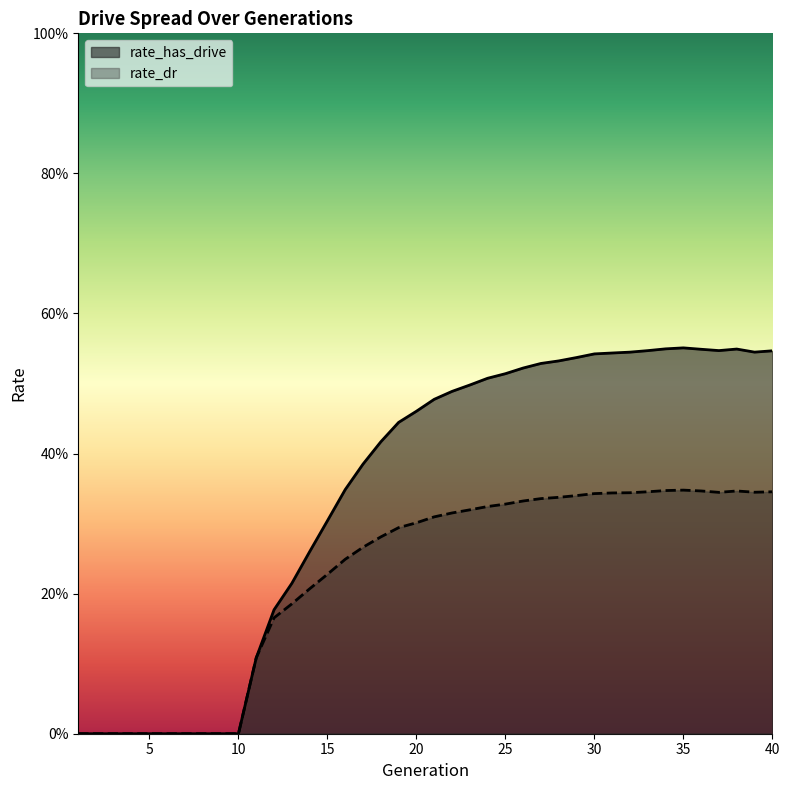

True or false: rate_dr and rate_has_drive intersect in this chart.

False